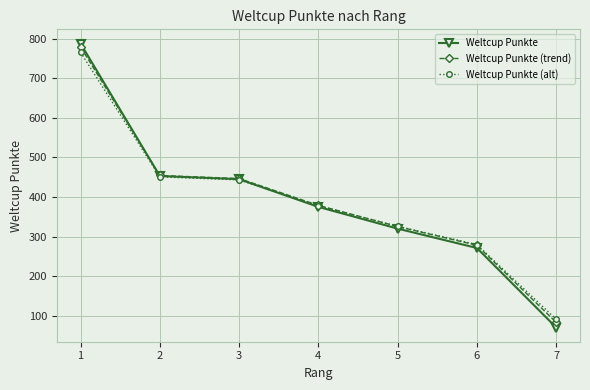

What is the sum of all Weltcup Punkte (alt) values?

2733.7